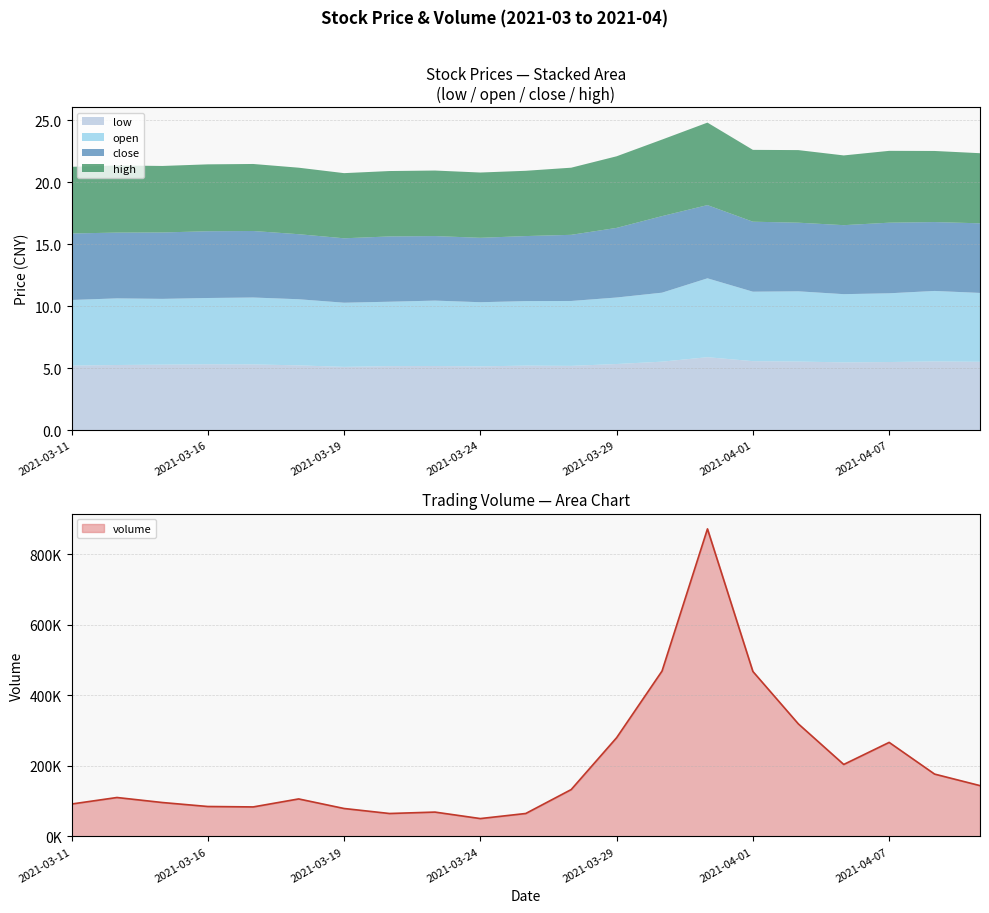

True or false: volume has a value of 111499.0 at 2021-03-25.

False